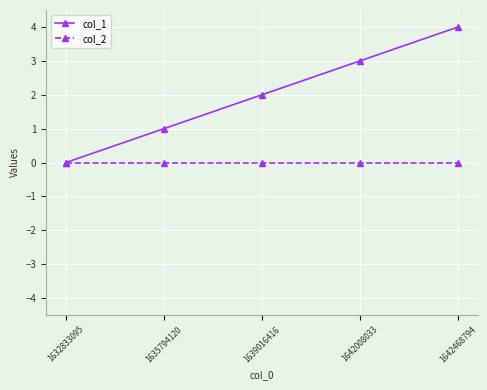

Which series changed the most between 1632833095 and 1635794120?

col_1